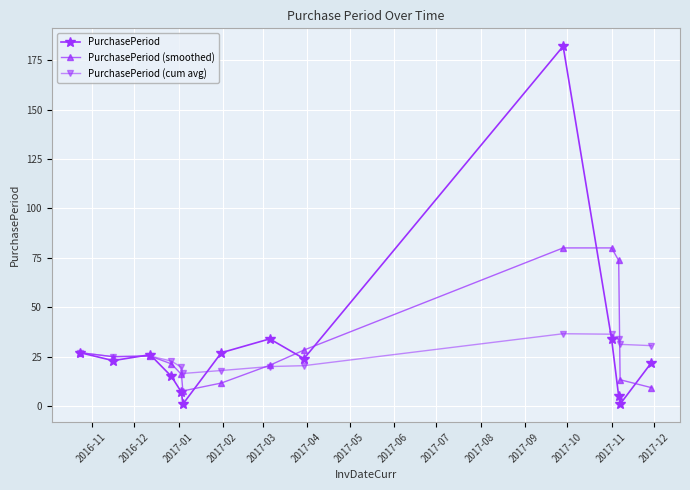

Which series has the widest spread of values?

PurchasePeriod